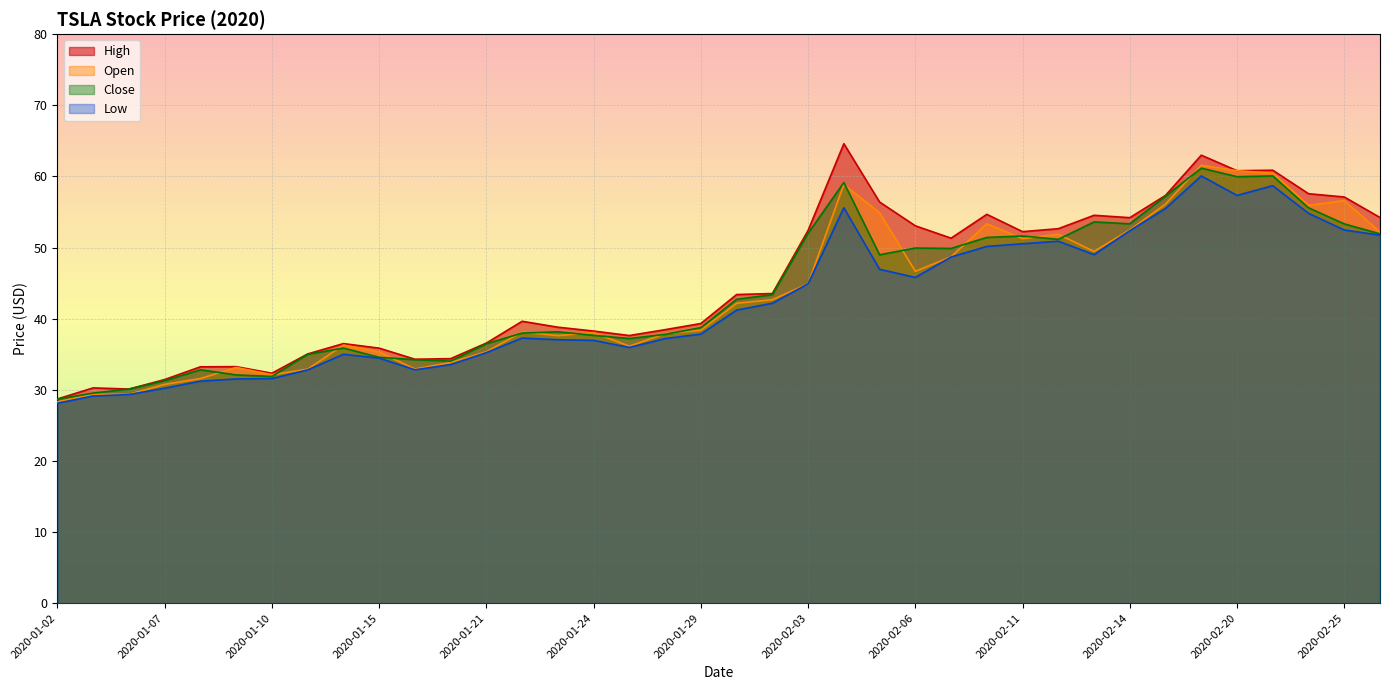

What is the sum of the Close values at 2020-02-12 and 2020-02-04?

110.3